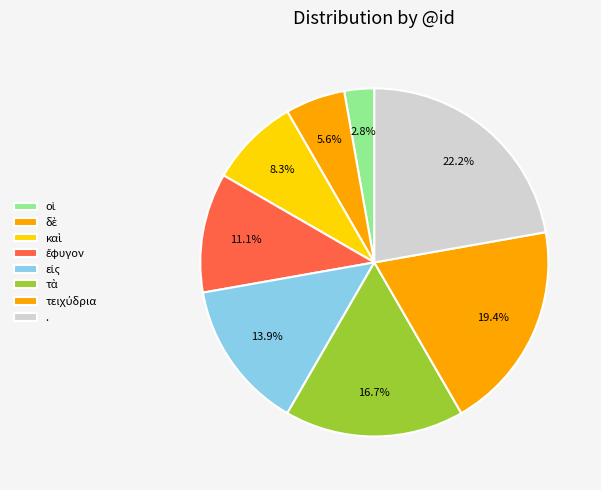

How many segments does this pie chart have?

8